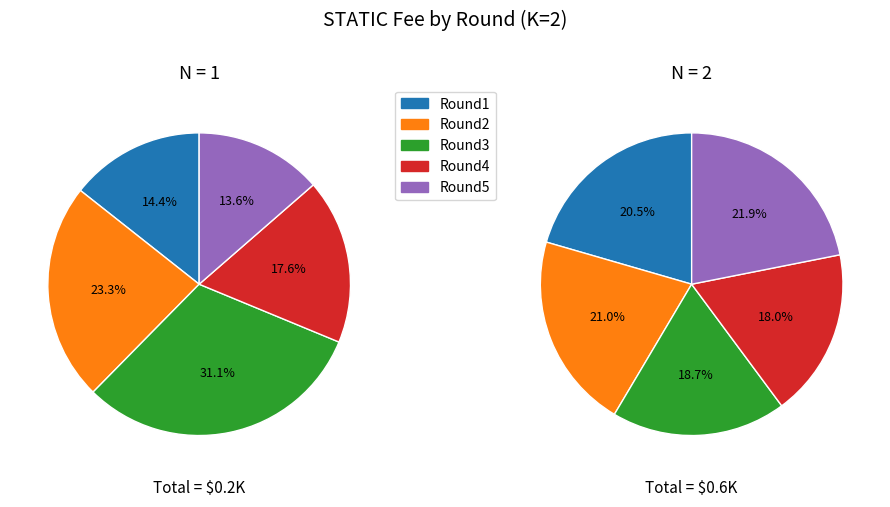

What percentage is NOT represented by Round3?

68.9%